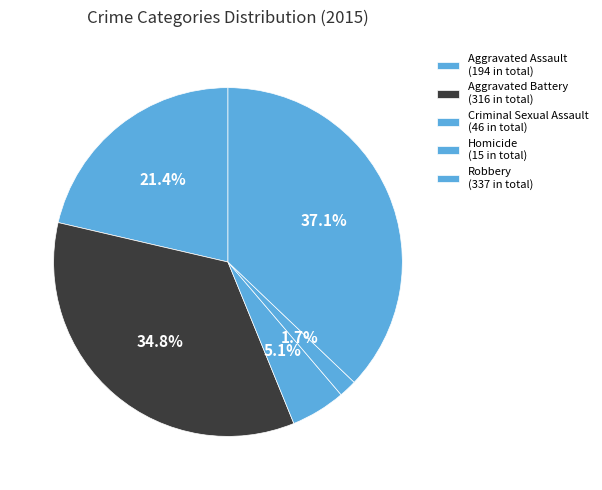

To the nearest percent, what portion does Homicide represent?

2%